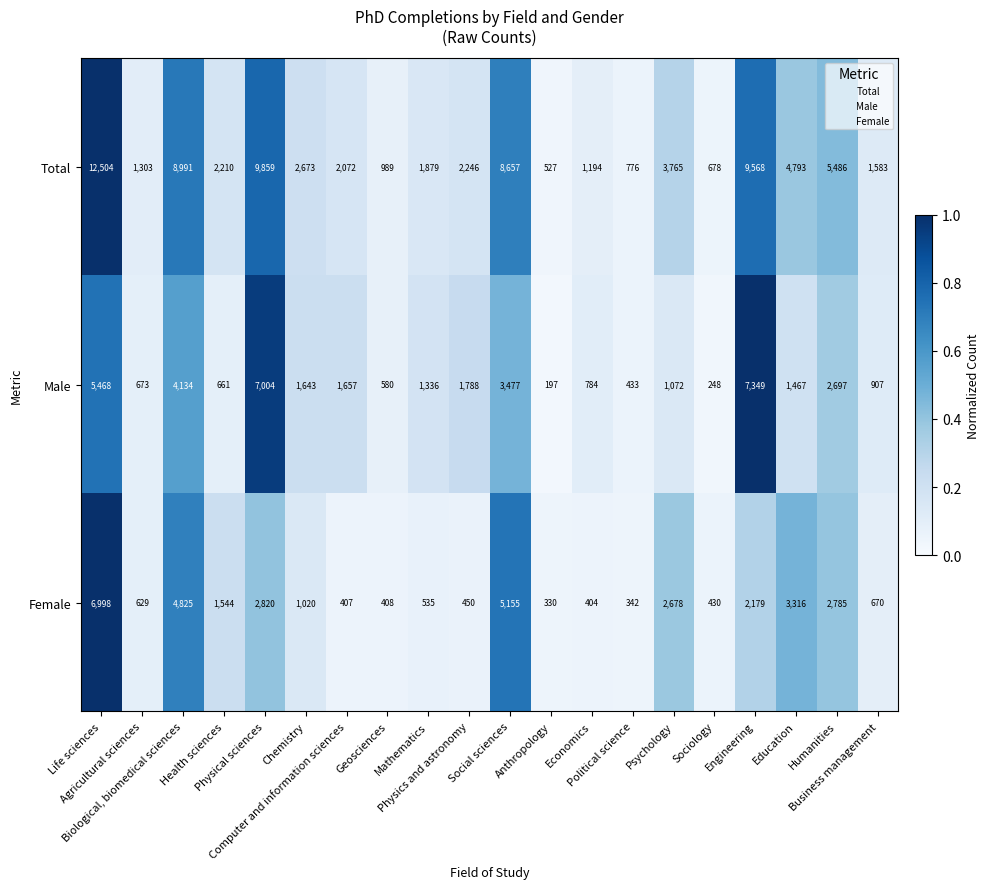

At how many categories does at least one series exceed 7934?

5